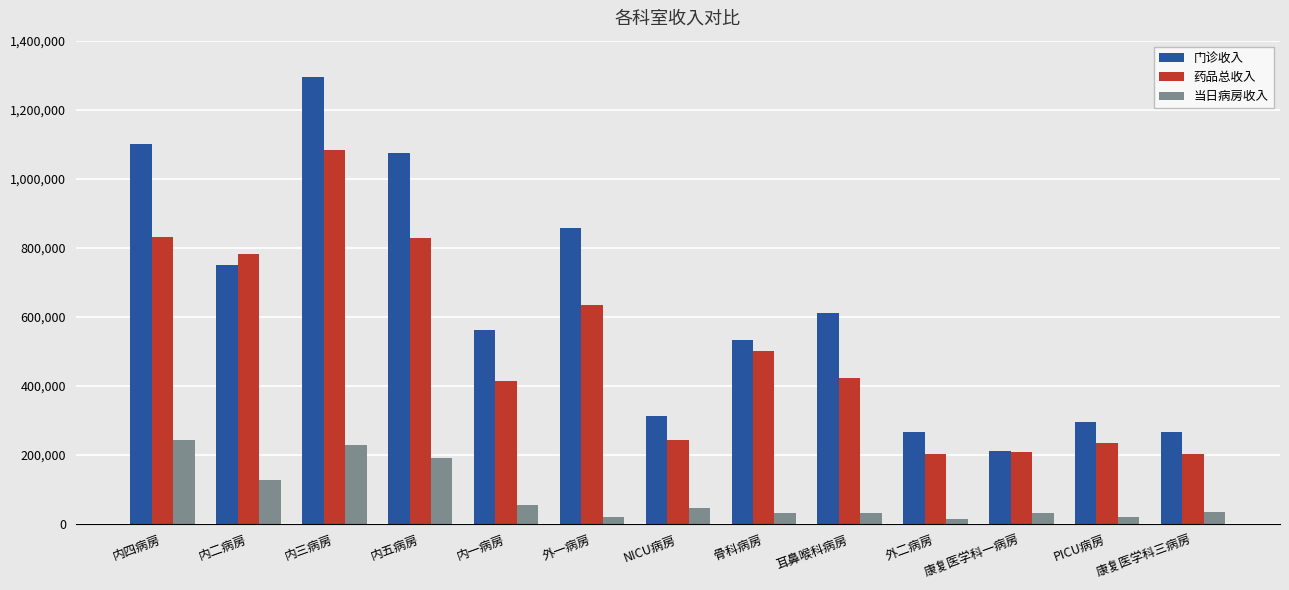

True or false: 门诊收入 has a value of 348866.3 at 内二病房.

False